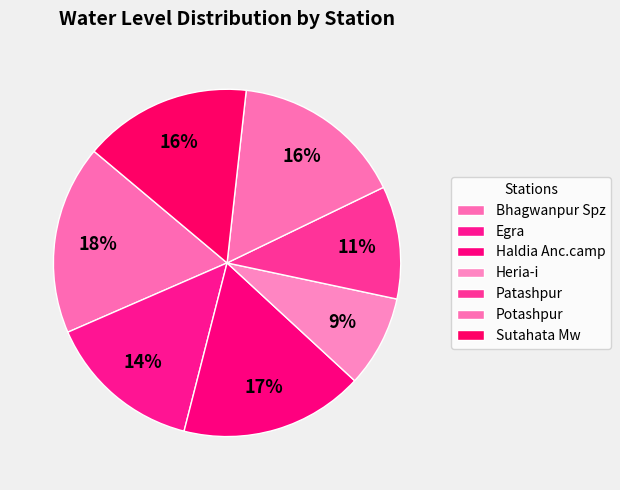

Between Heria-i and Patashpur, which is larger?

Patashpur